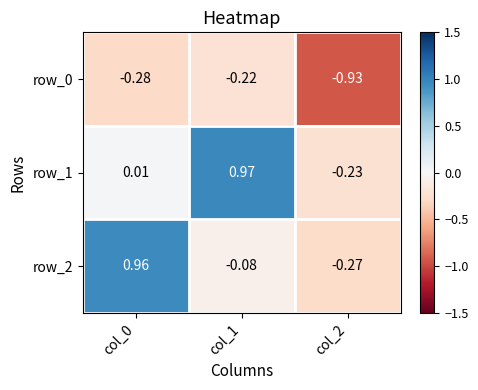

What is the difference between the row_1 values at col_2 and col_1?

1.2